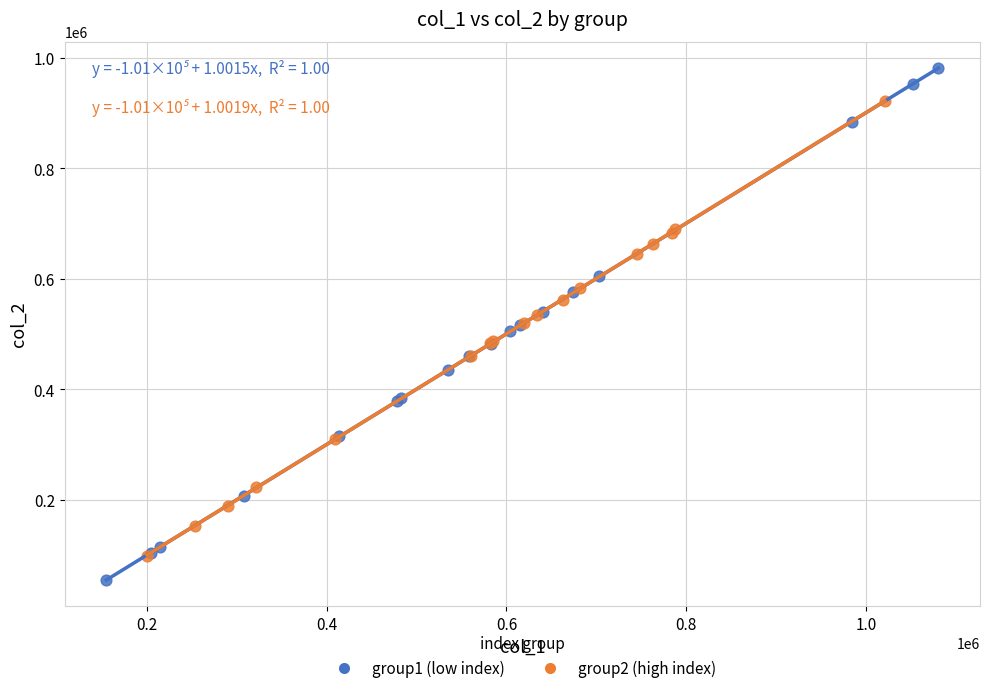

Which series has the widest spread of Y values?

group1 (low index)